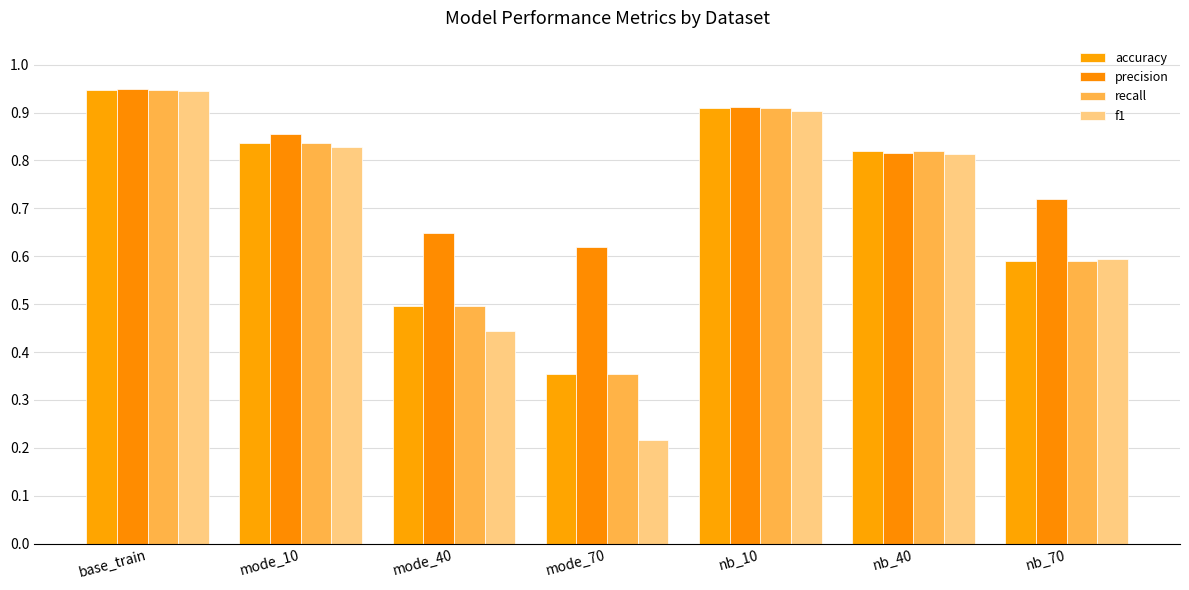

Are the bars horizontal?

No